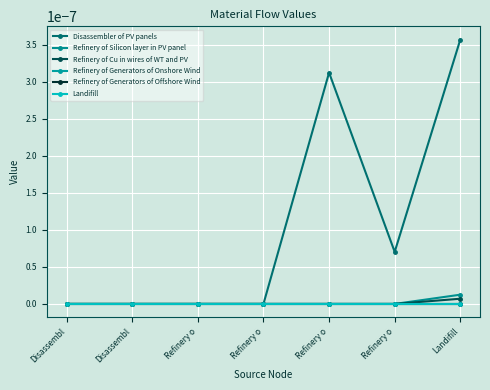

Does the chart have visible grid lines?

Yes